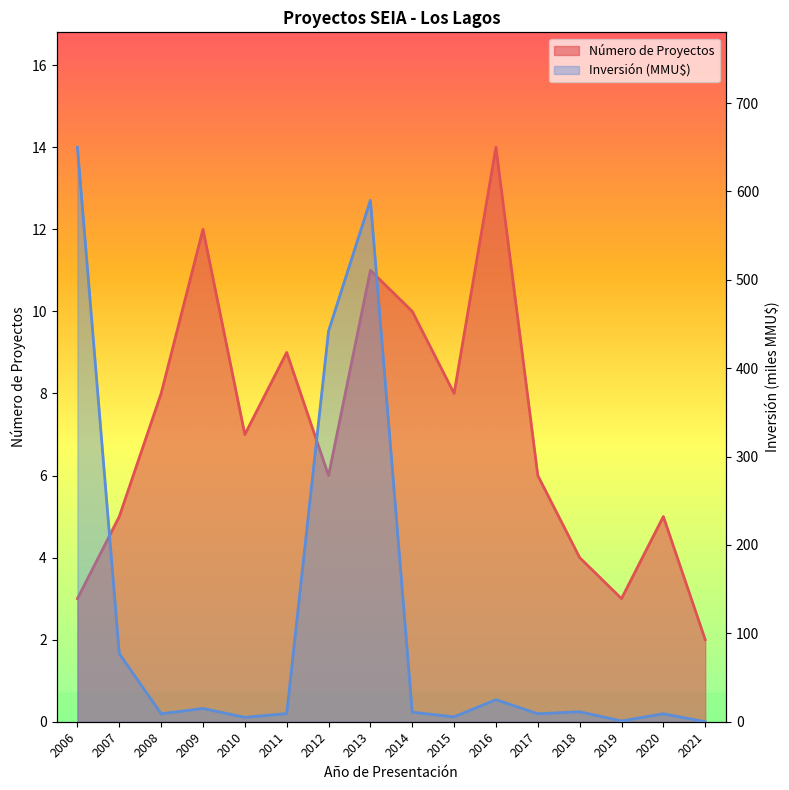

Does the chart display data point markers on the line(s)?

No